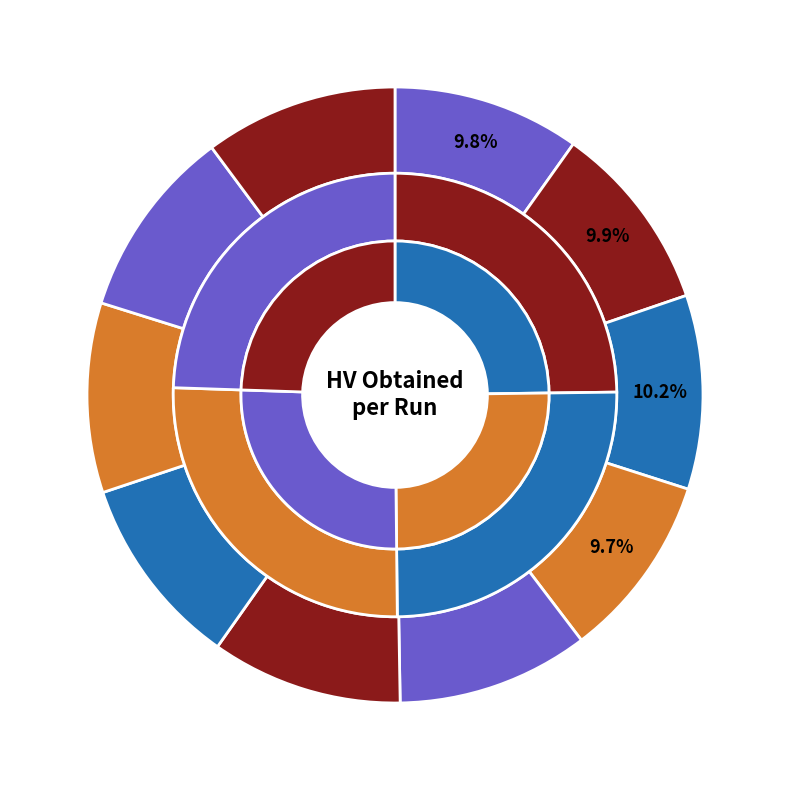

What is the smallest slice in the pie chart?

Run_3